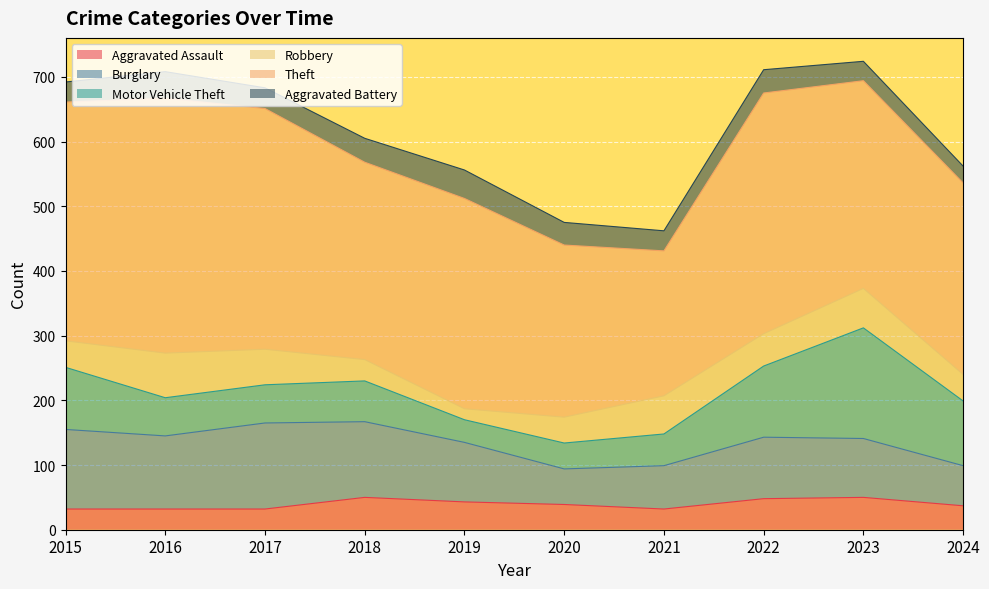

Is it true that Motor Vehicle Theft equals 53 at 2019?

False